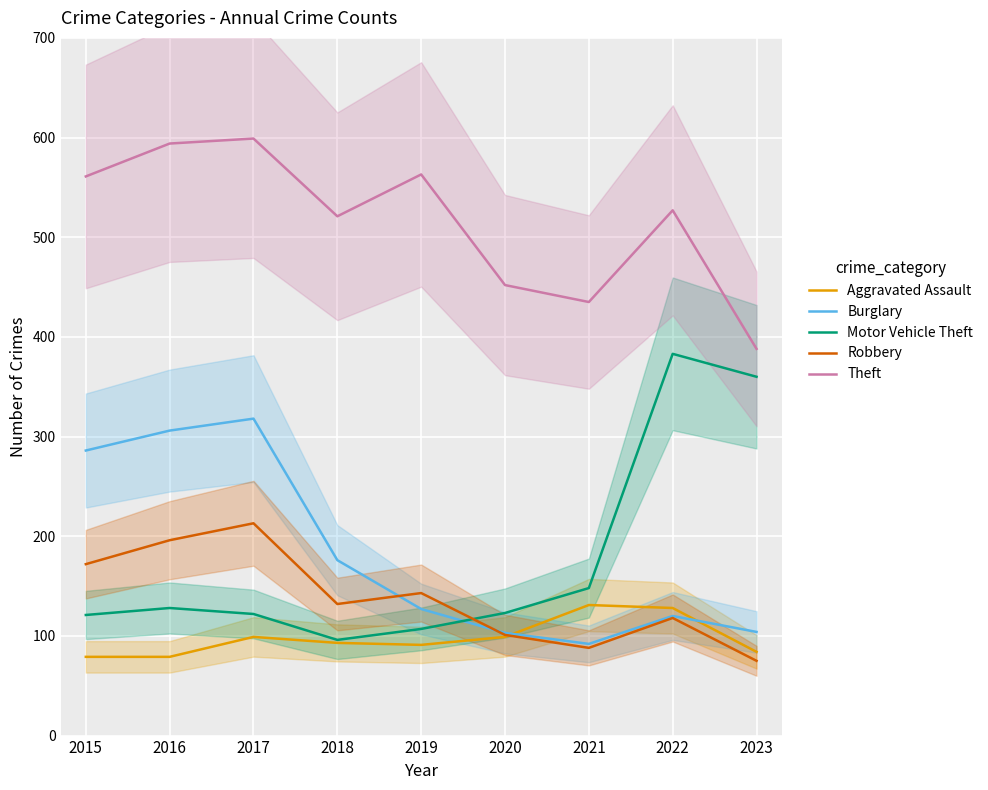

What are all the series names shown in the legend?

Aggravated Assault, Burglary, Motor Vehicle Theft, Robbery, Theft